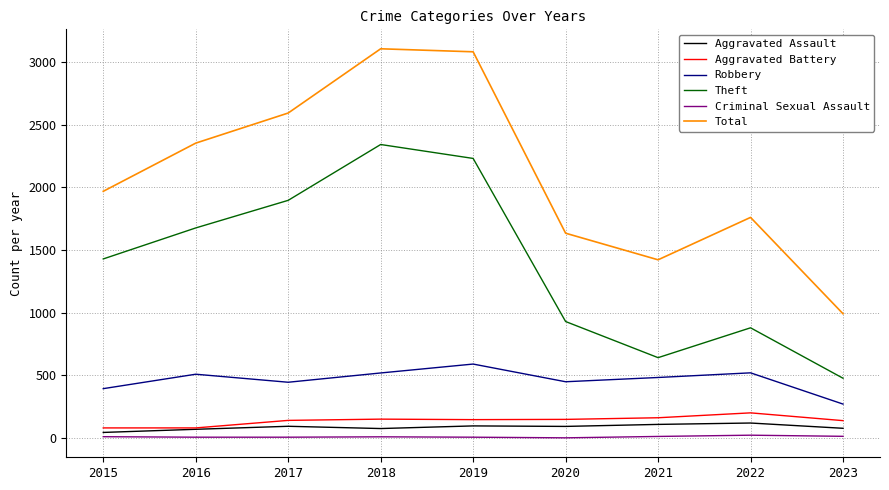

Is the value of Total at 2021 greater than the value of Aggravated Assault at 2016?

Yes